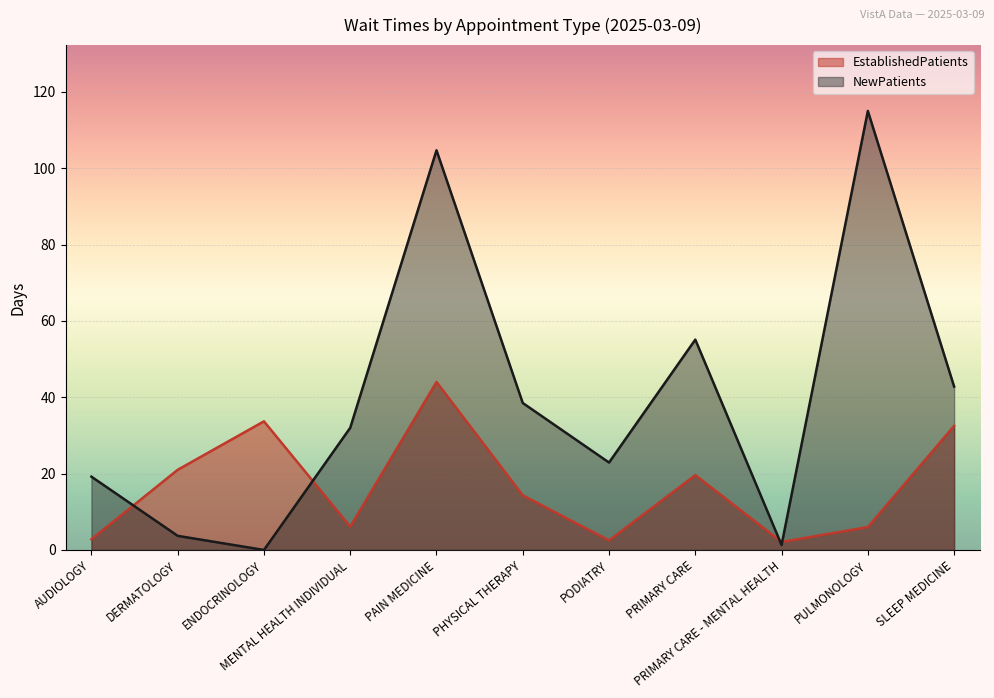

Which series has the largest range (max minus min)?

NewPatients